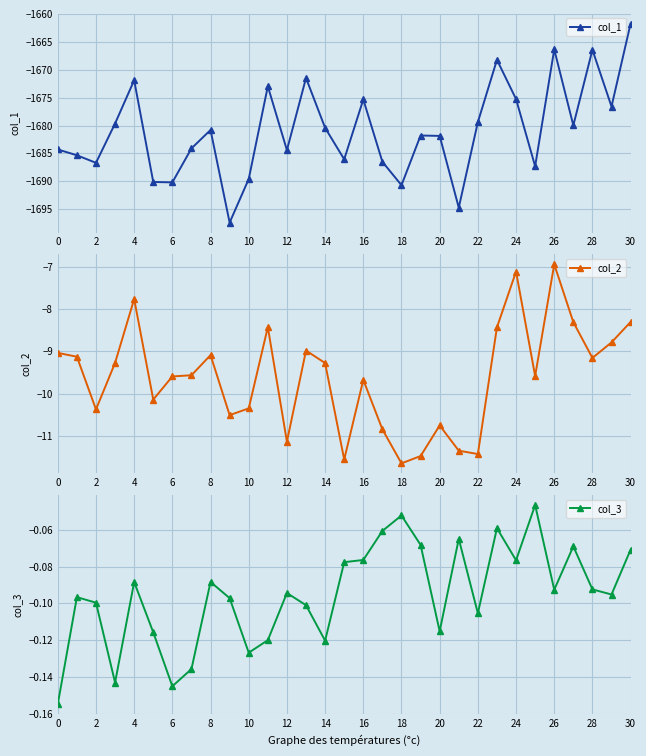

Rank the series by their maximum value, from highest to lowest.

col_3, col_2, col_1